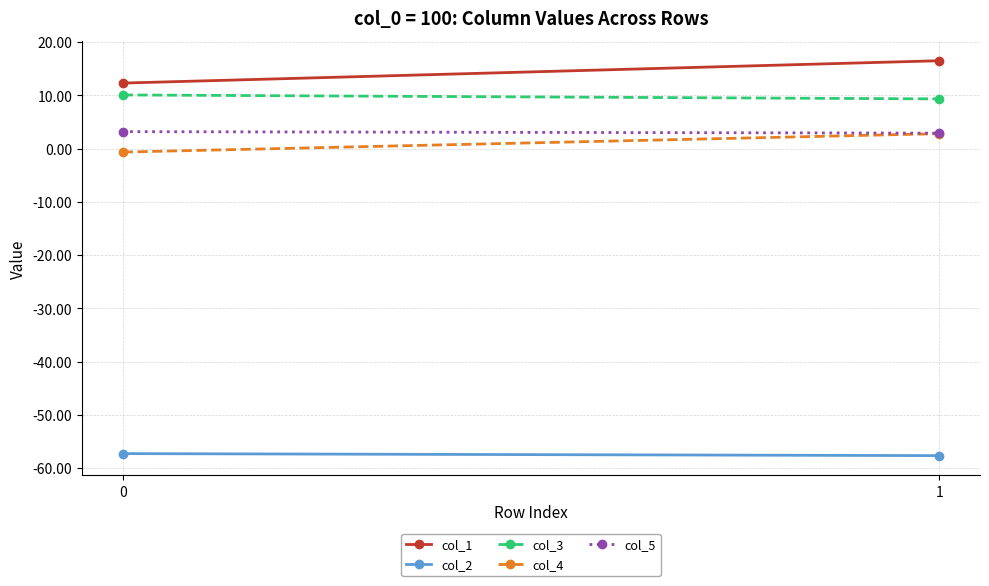

Which series changed the most between 0 and 1?

col_1